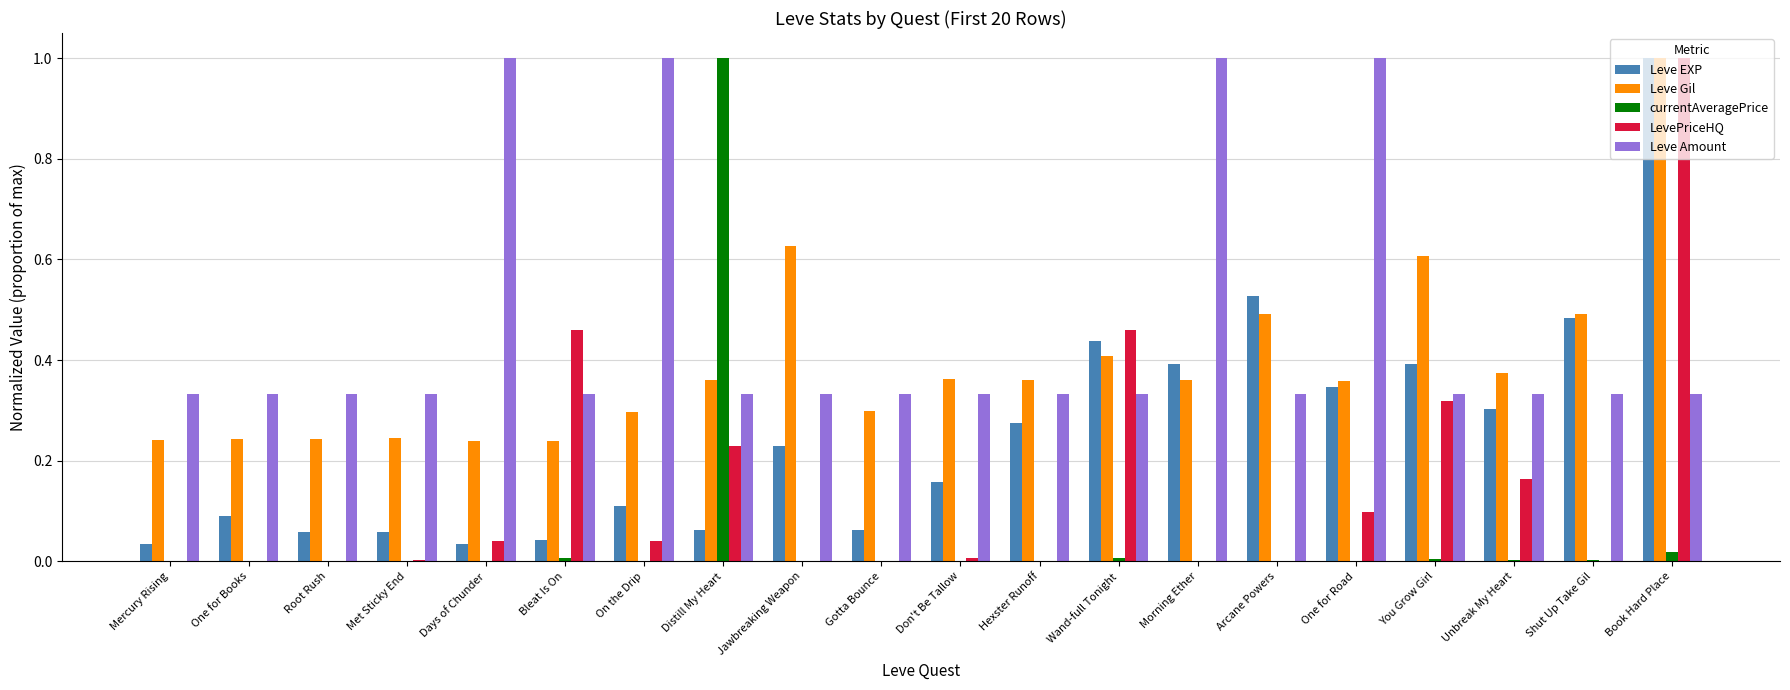

How many groups of bars are there?

20